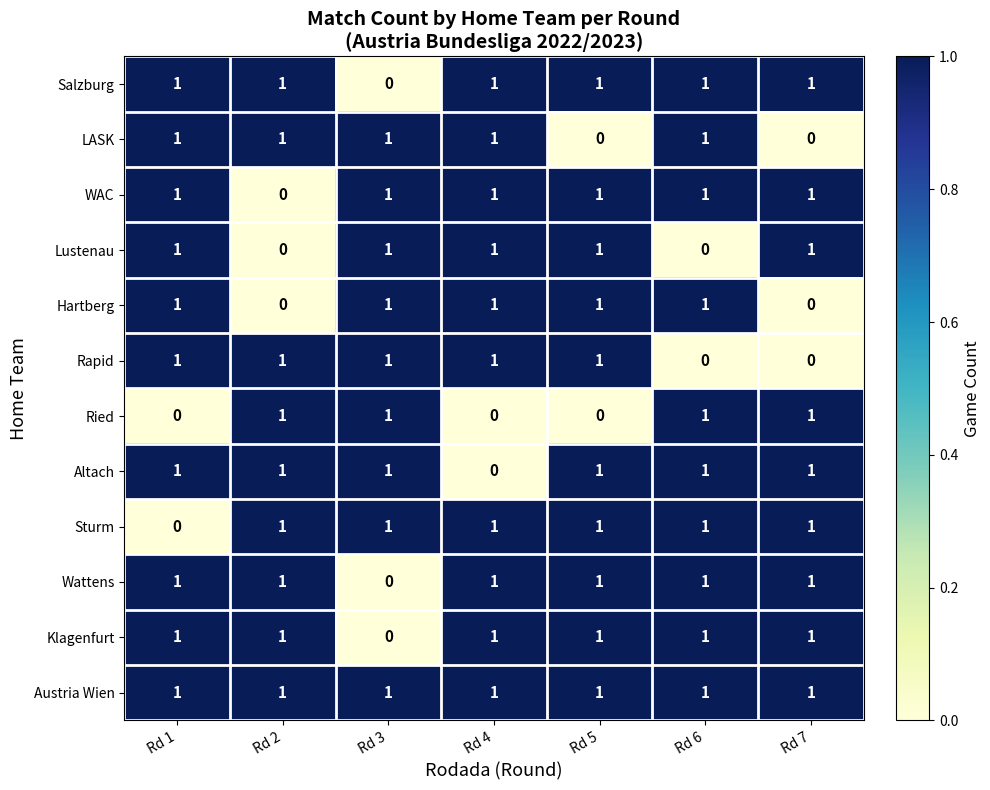

Is it true that LASK equals 1 at Rd 6?

True